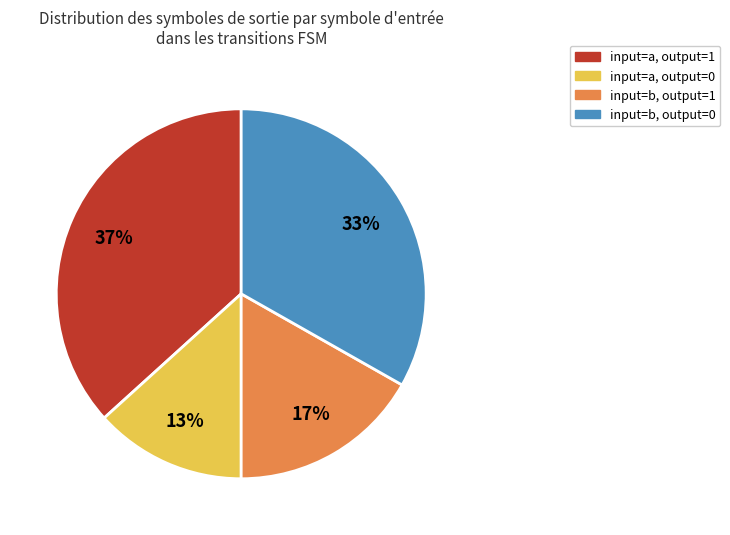

Is there any slice that represents more than half of the pie?

No